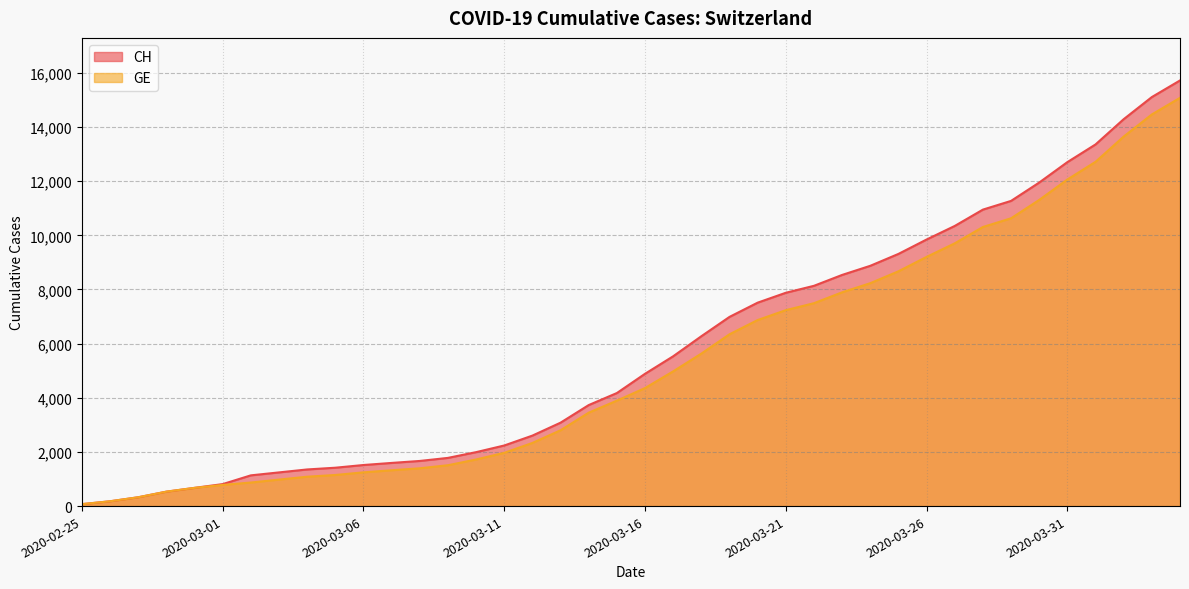

What are all the series names shown in the legend?

CH, GE